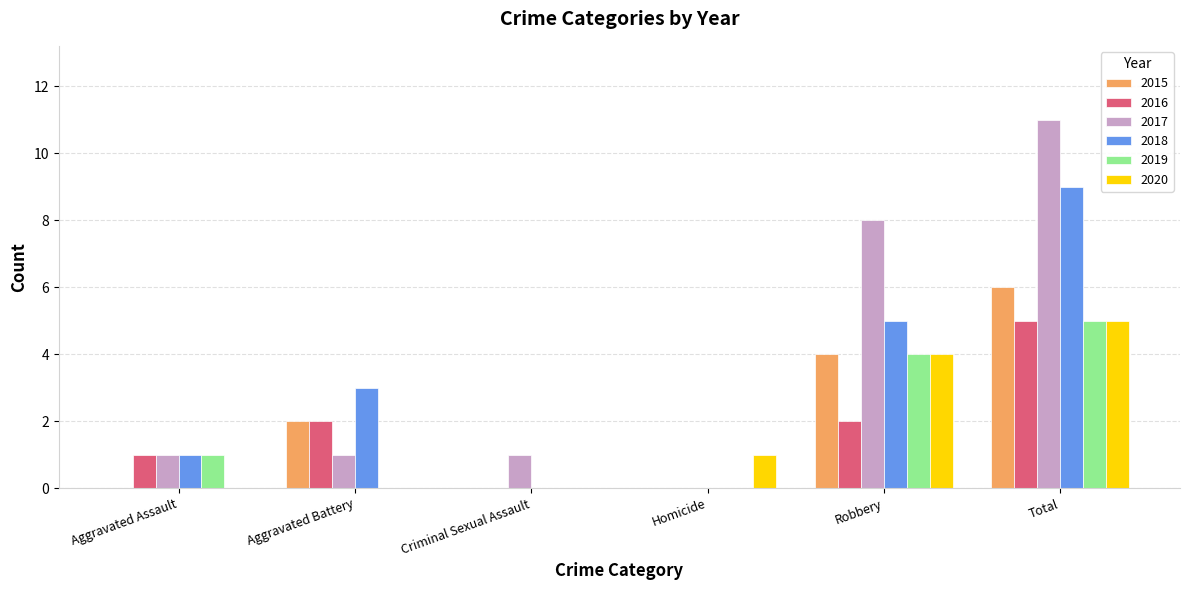

The value of 2020 at Criminal Sexual Assault is 0. True or false?

True